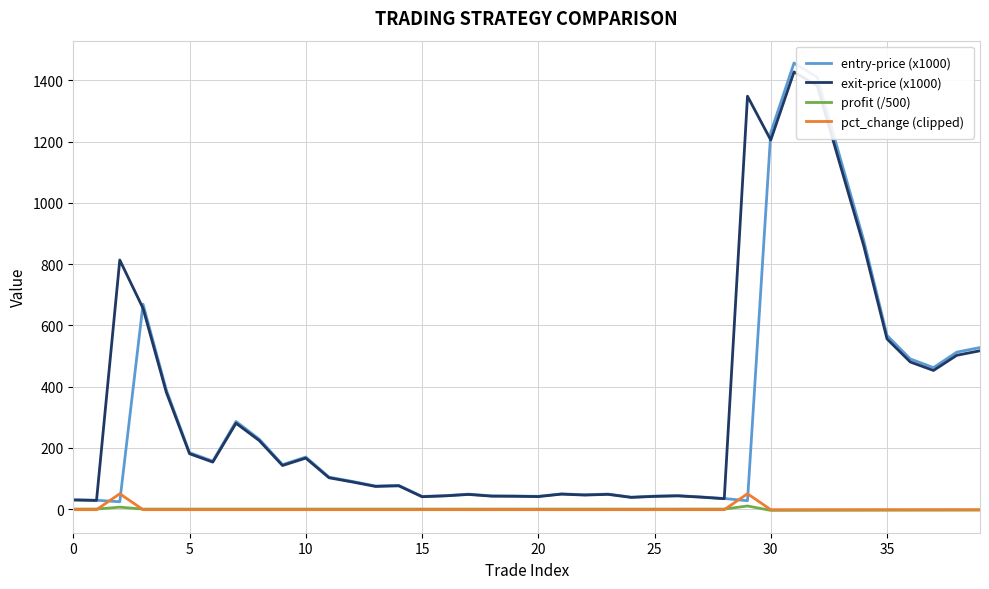

What is the highest value of the pct_change (clipped) series?

50.0